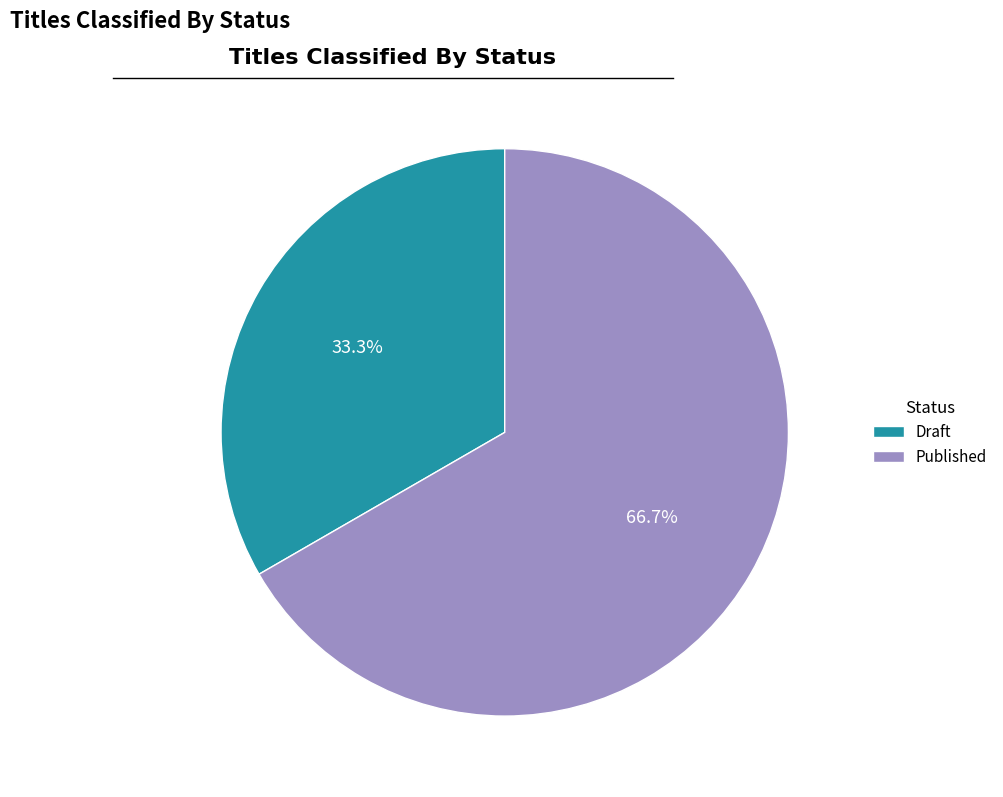

How many slices are in this pie chart?

2